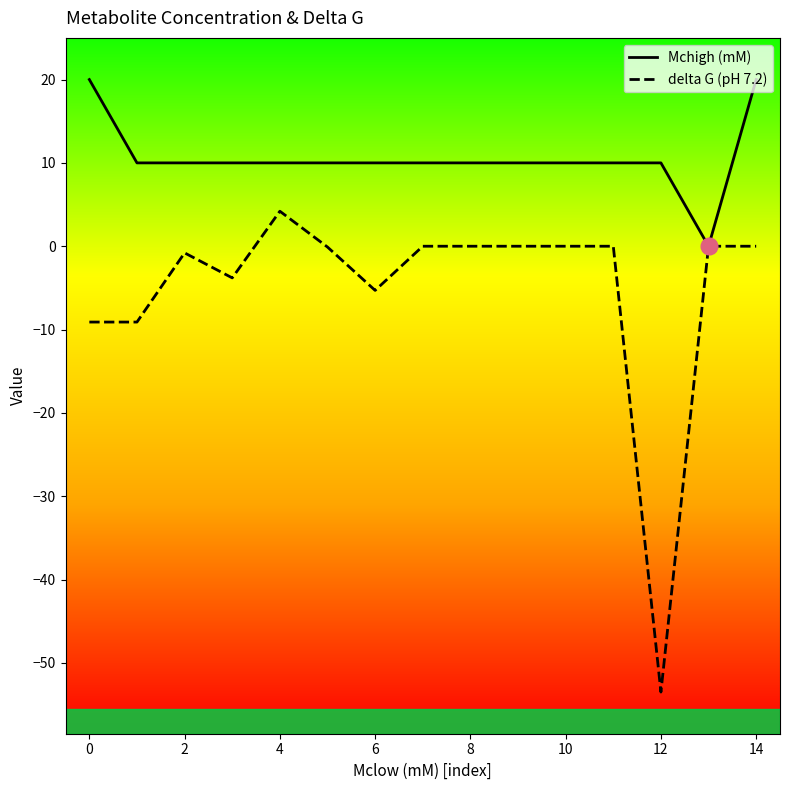

Rank the series by their maximum value, from lowest to highest.

delta G (pH 7.2), Mchigh (mM)